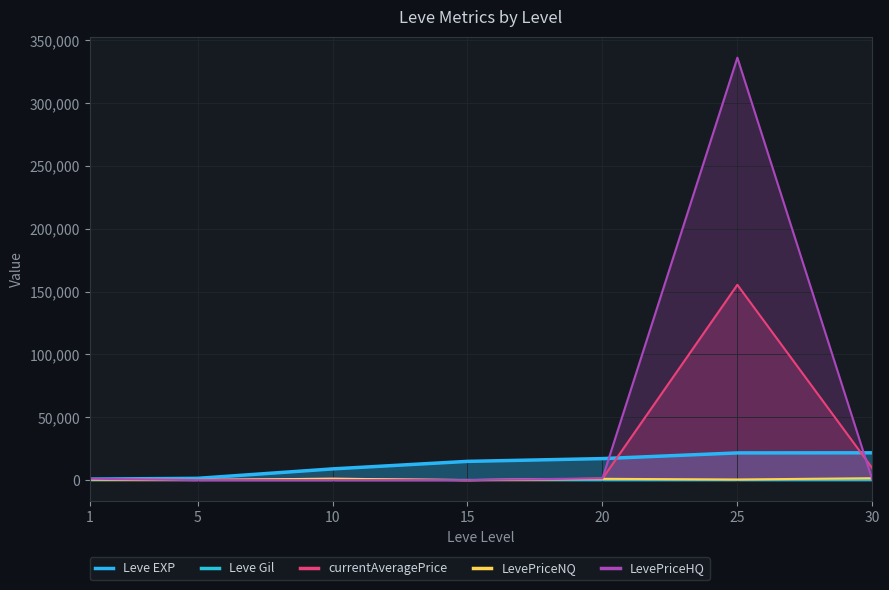

True or false: Leve Gil has more than 0 points higher than both neighbors.

True